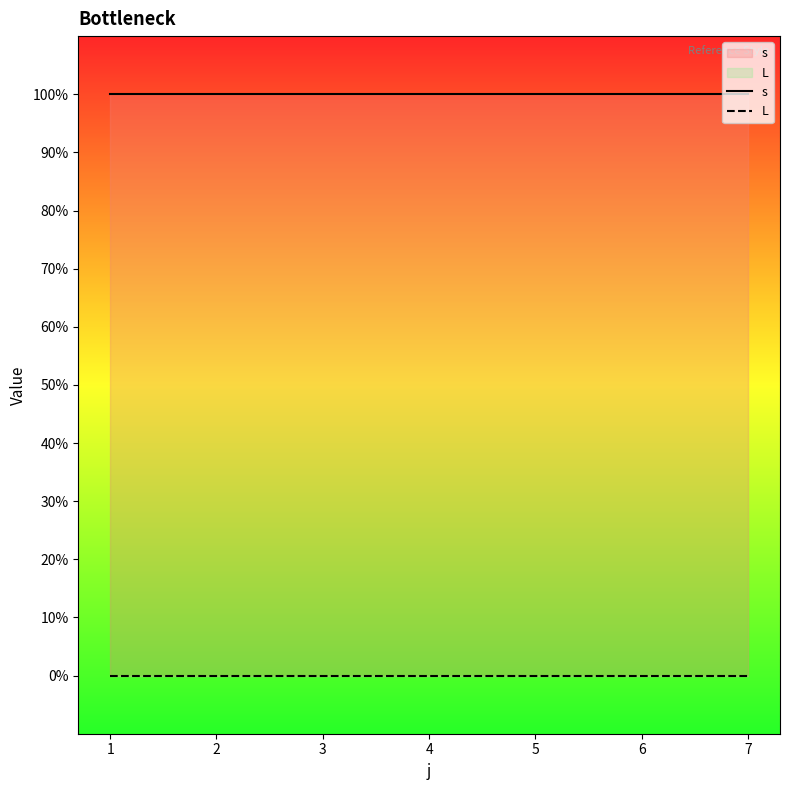

How many lines are shown in the chart?

2